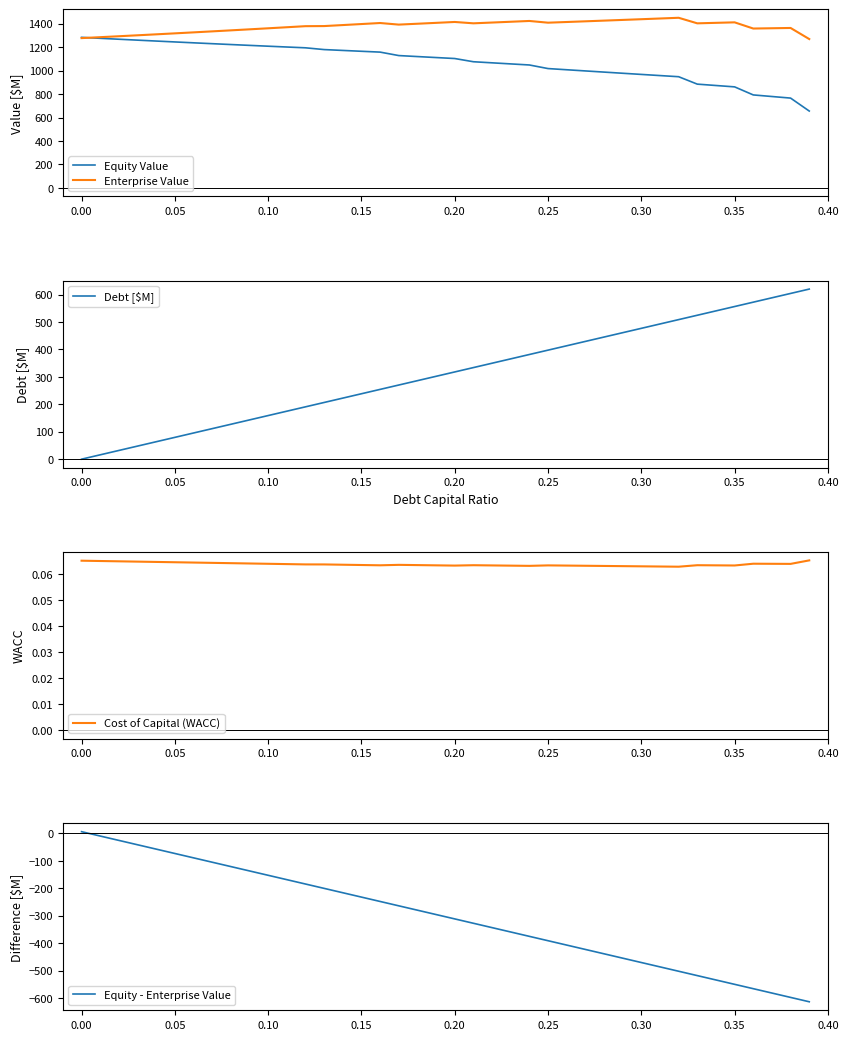

True or false: Enterprise Value and Cost of Capital (WACC) intersect in this chart.

False